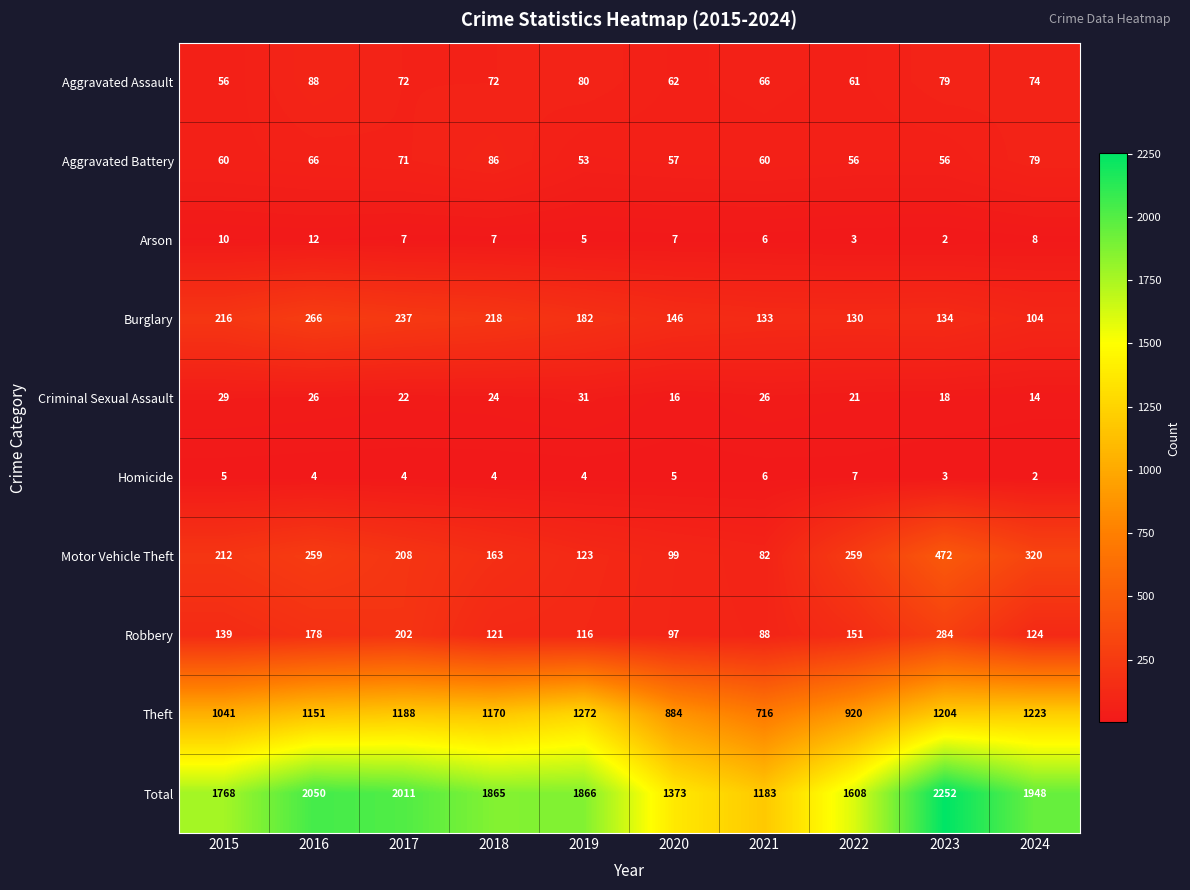

The Motor Vehicle Theft series shows 259 at 2022. True or false?

True